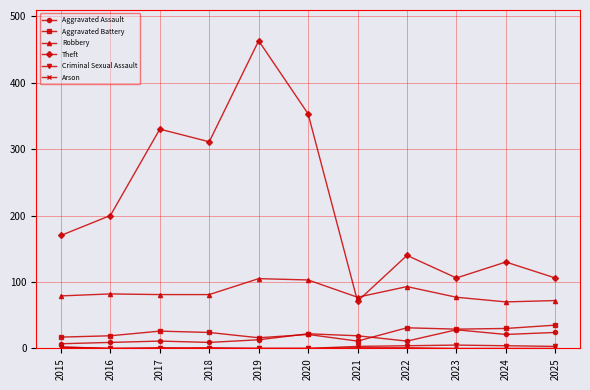

How many data points does each series have?

11